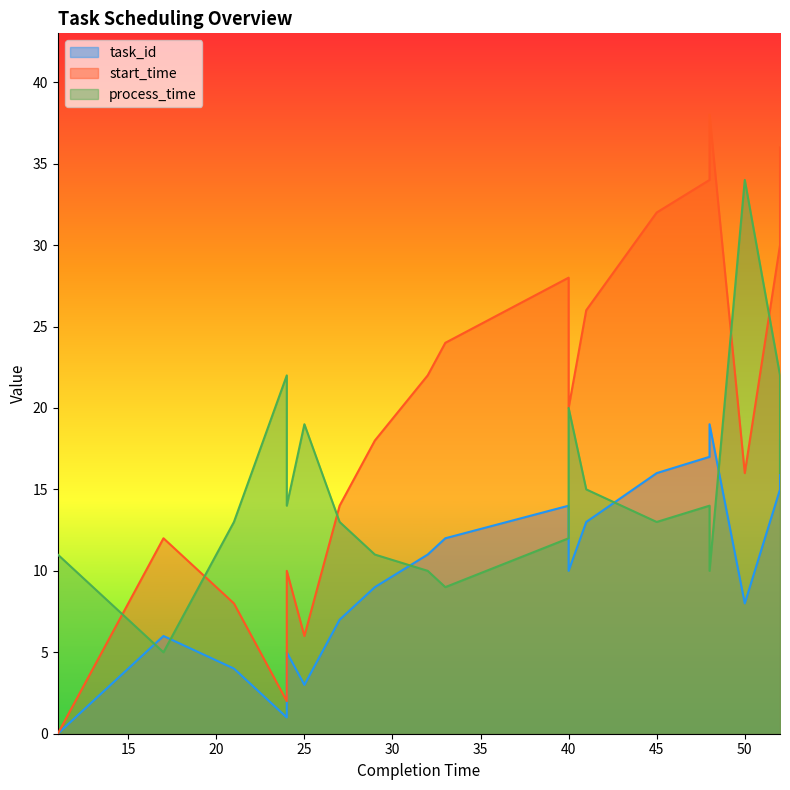

How many lines are shown in the chart?

3